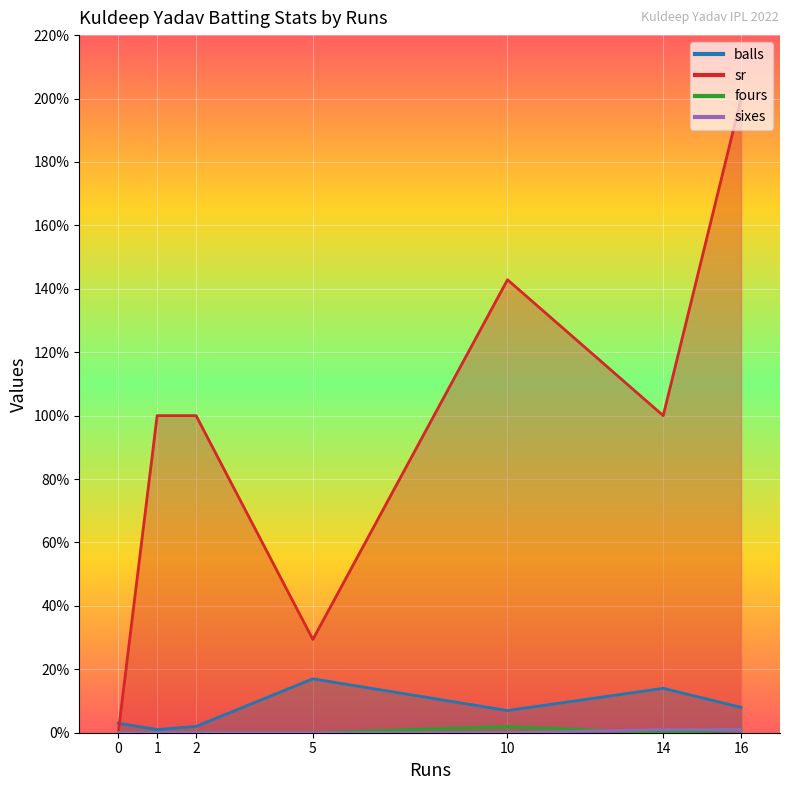

Rank the categories by balls value from highest to lowest.

5, 14, 16, 10, 0, 2, 1